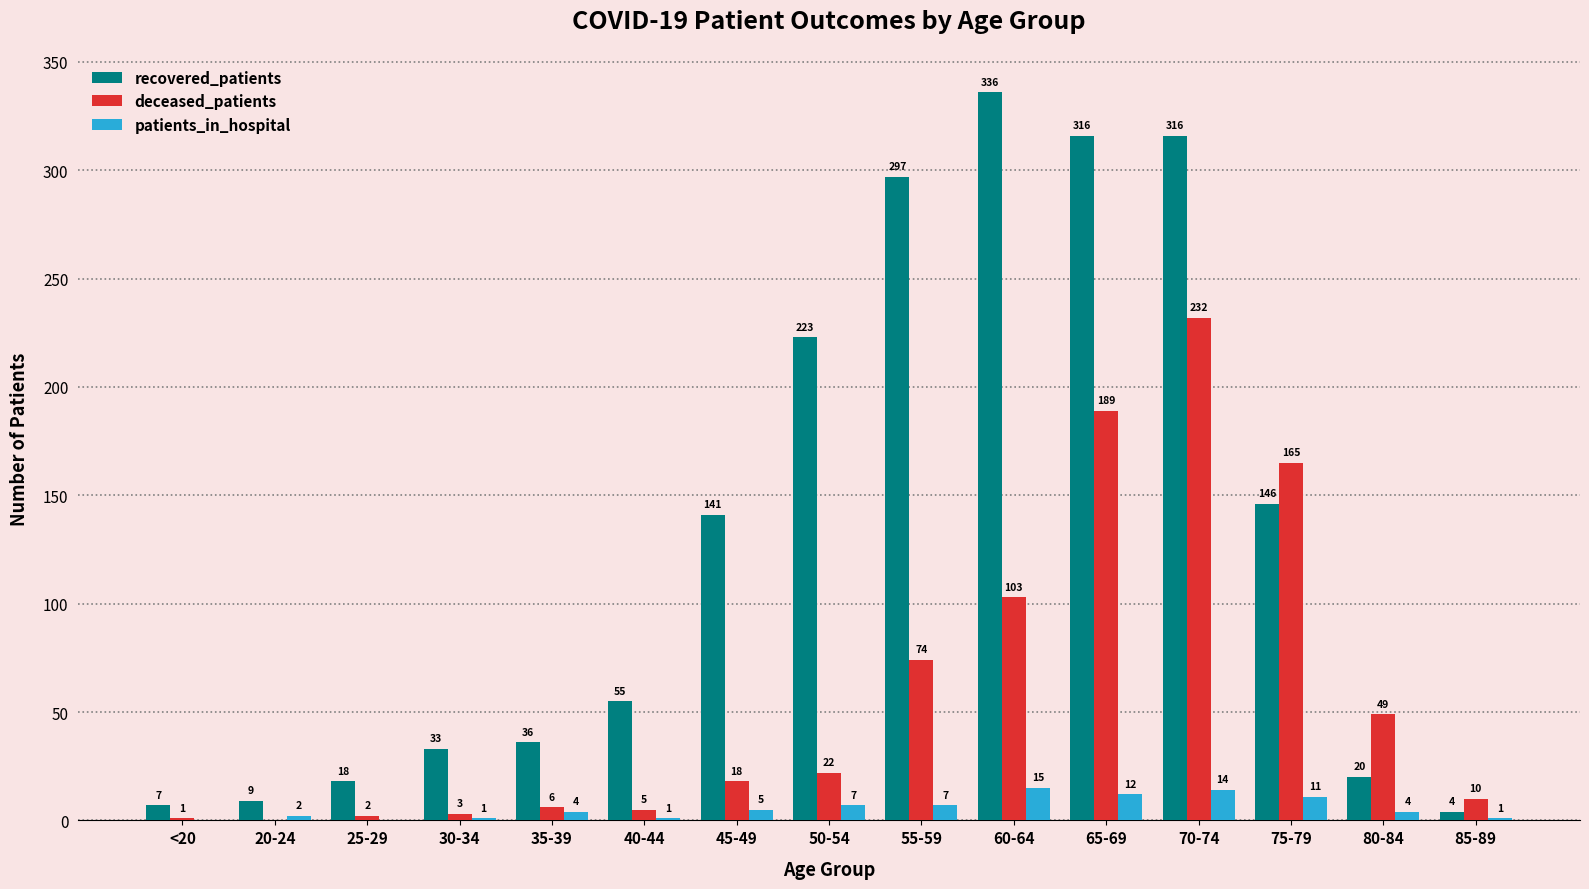

Are the bars grouped side by side (vs. stacked)?

Yes